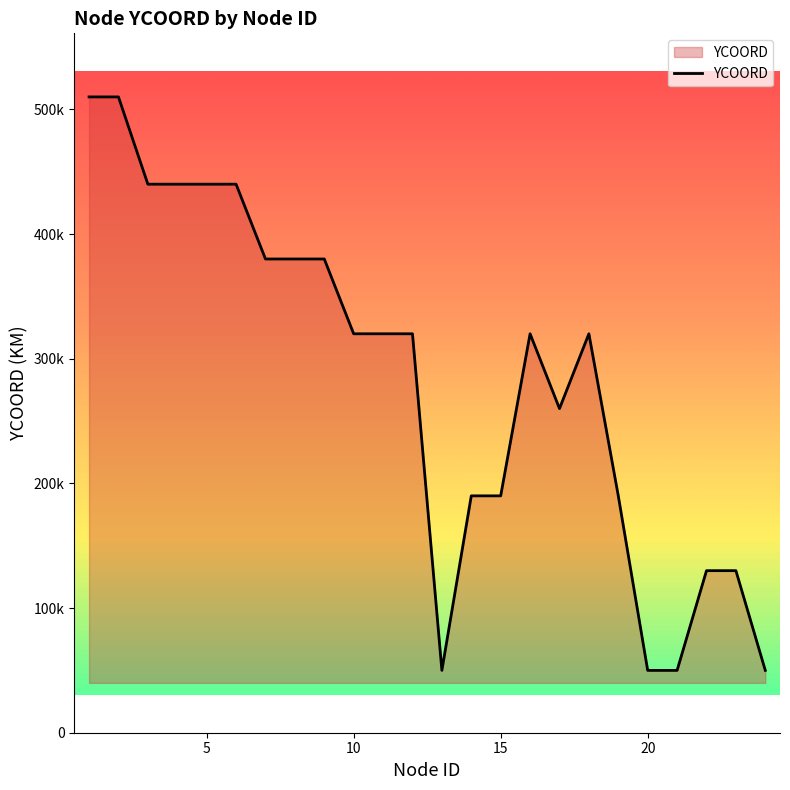

Is this an area chart (filled region under the line)?

Yes